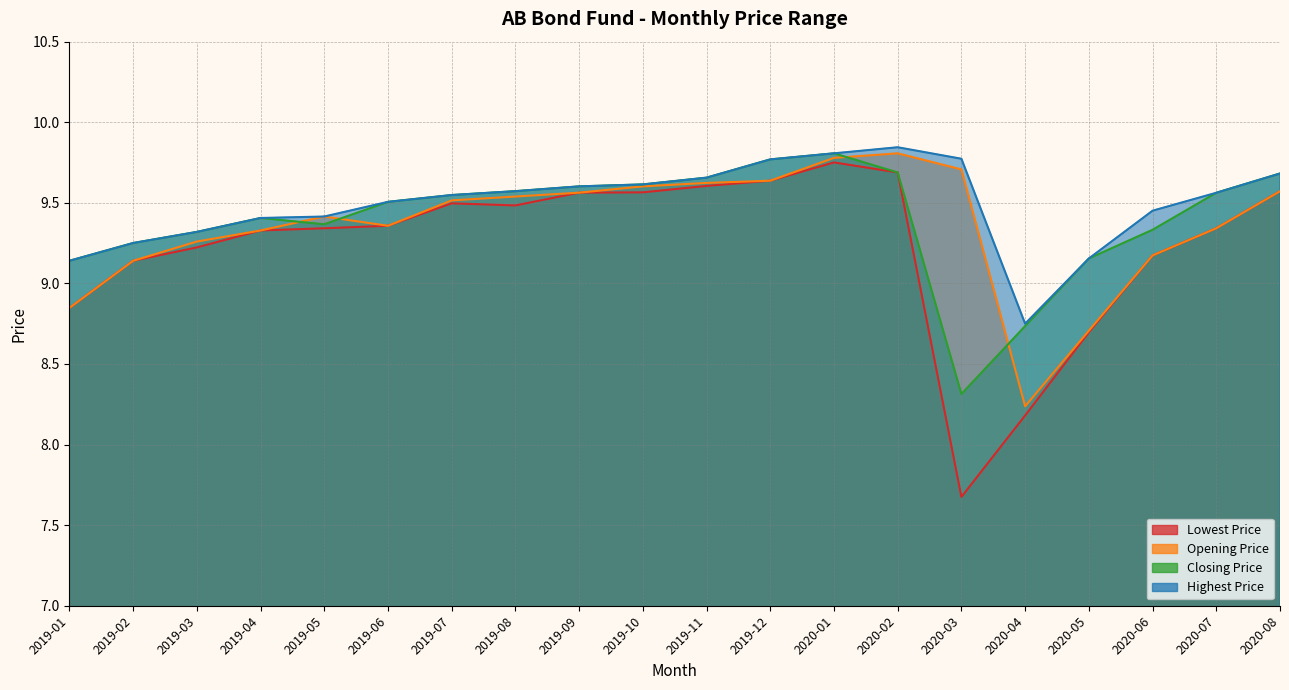

Where do Opening Price and Closing Price first cross each other?

2019-04 and 2019-05